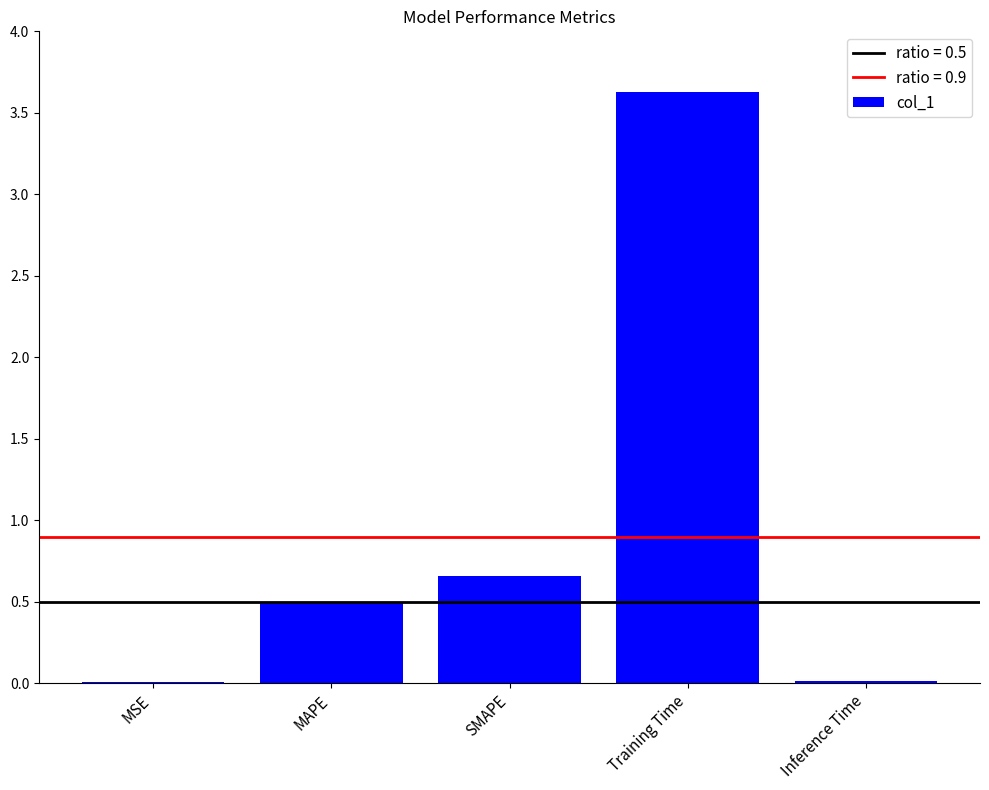

Where is the data nearest to the value 1?

SMAPE